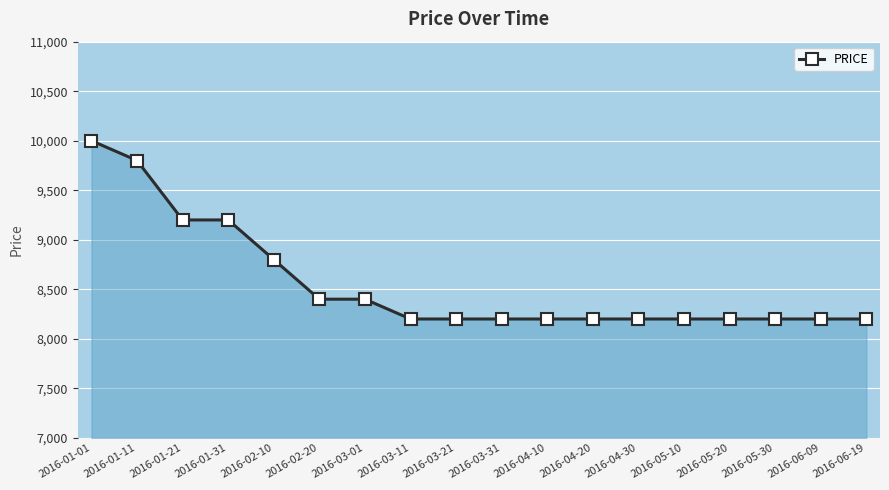

What is the maximum value shown in the chart?

10000